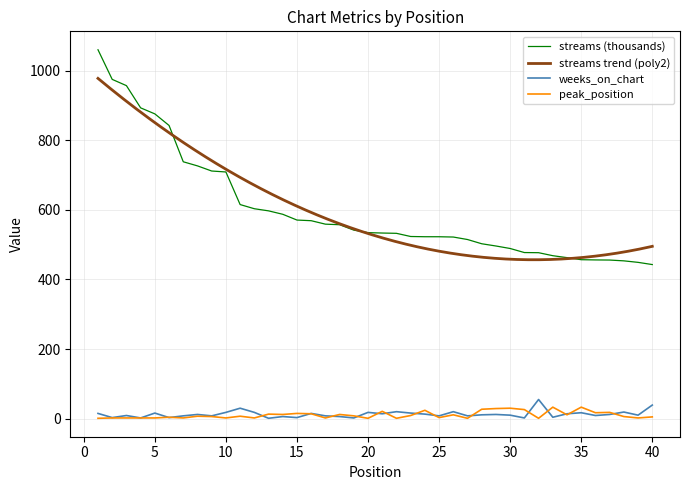

Which series changed the most between 14 and 24?

streams